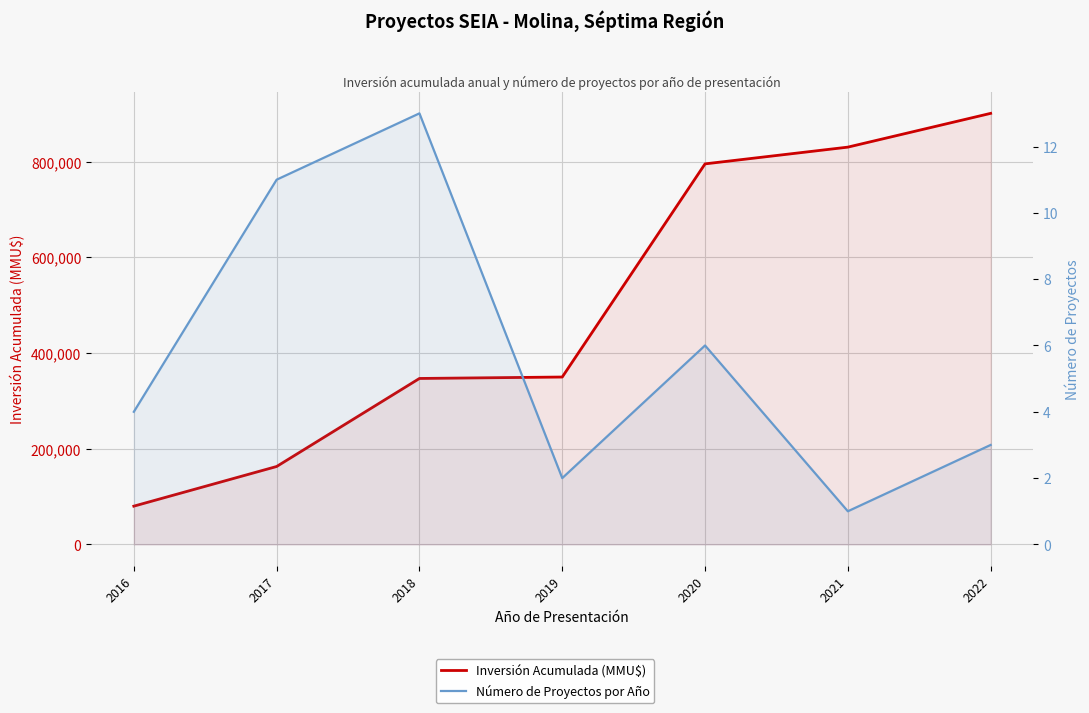

How many lines are shown in the chart?

2